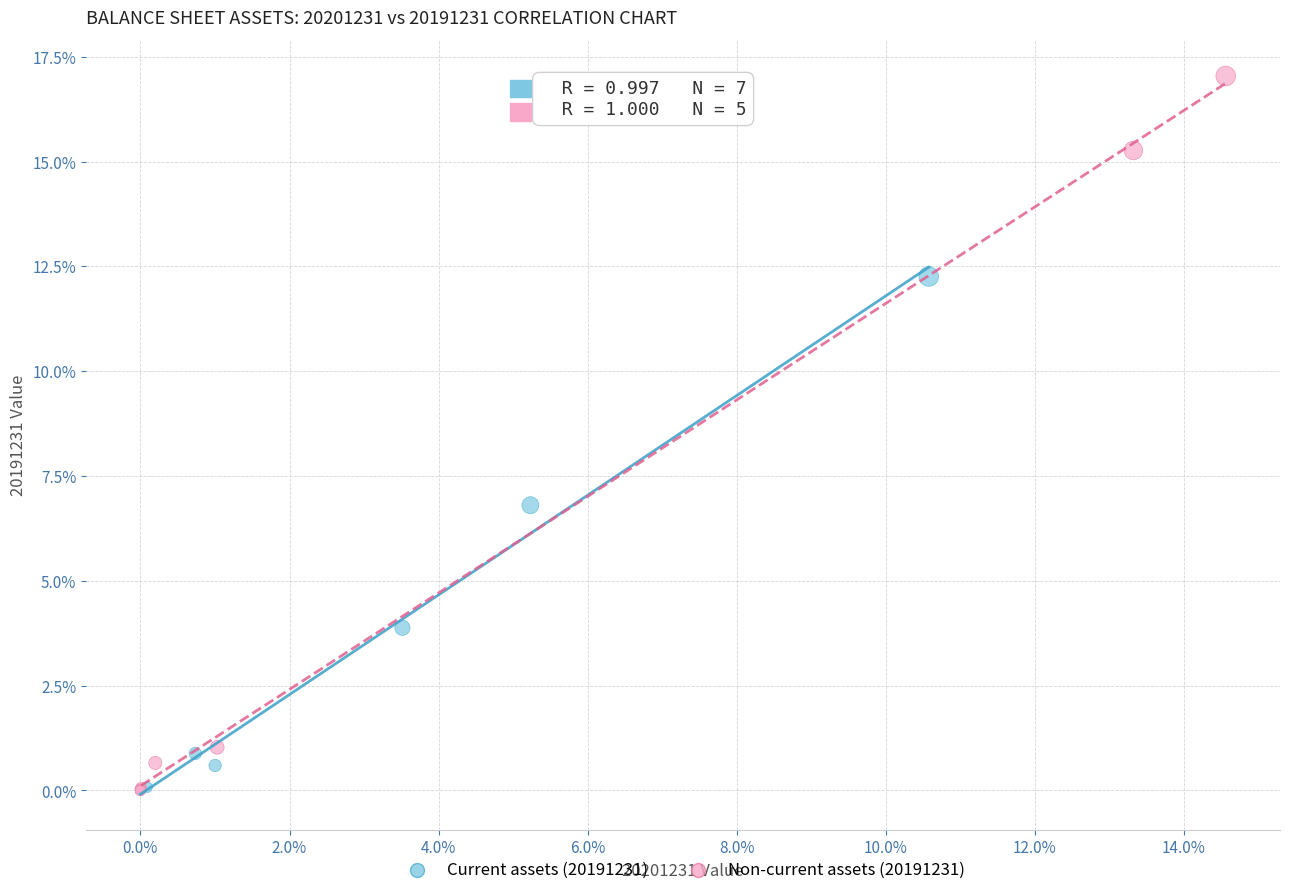

What are all the series names shown in the legend?

Current assets (20191231), Non-current assets (20191231)